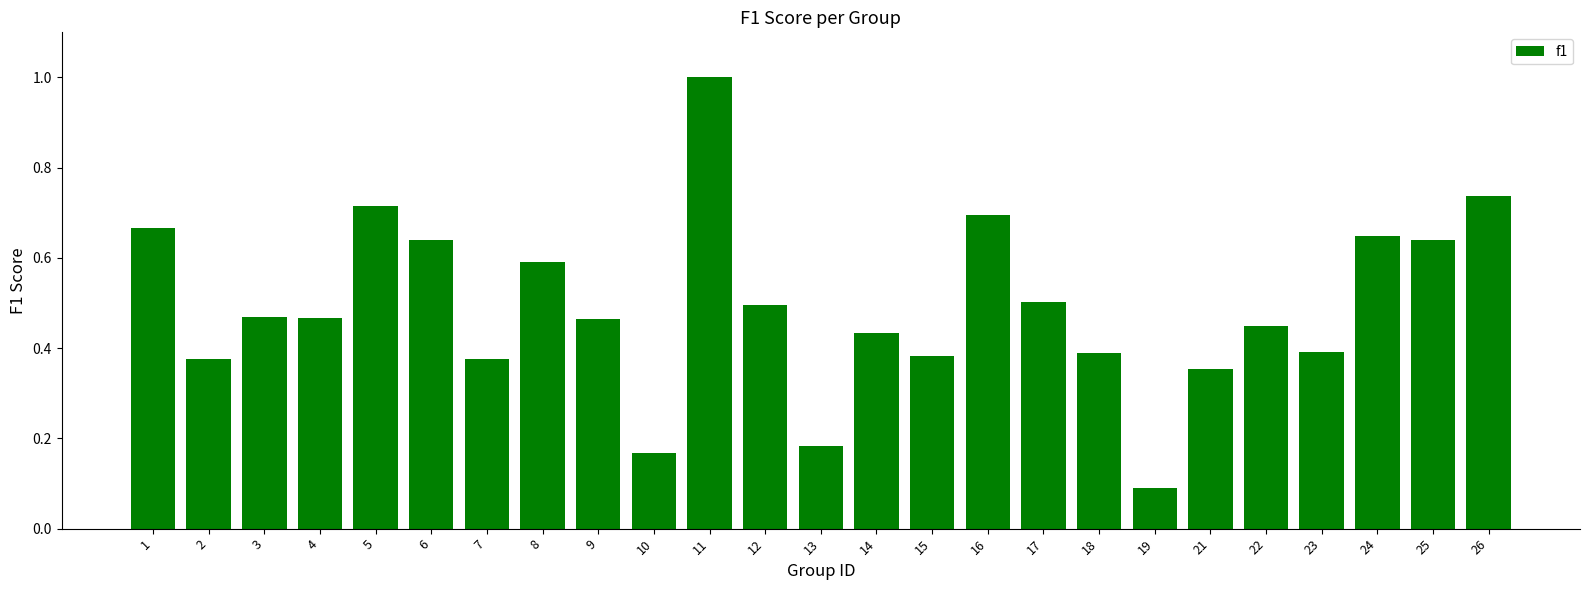

Which has a higher value, 6 or 13?

6